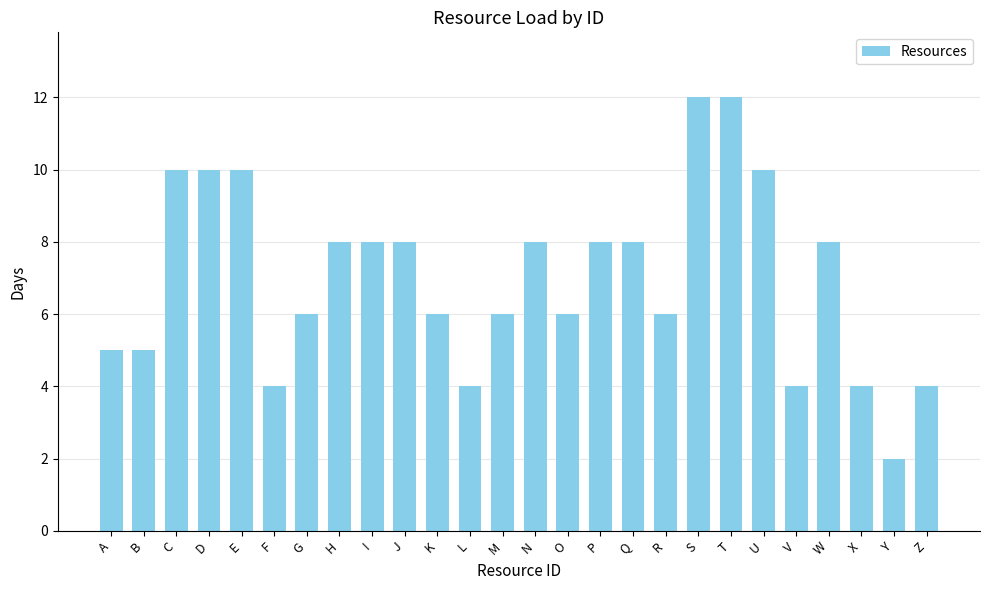

What is the sum of all values?

182